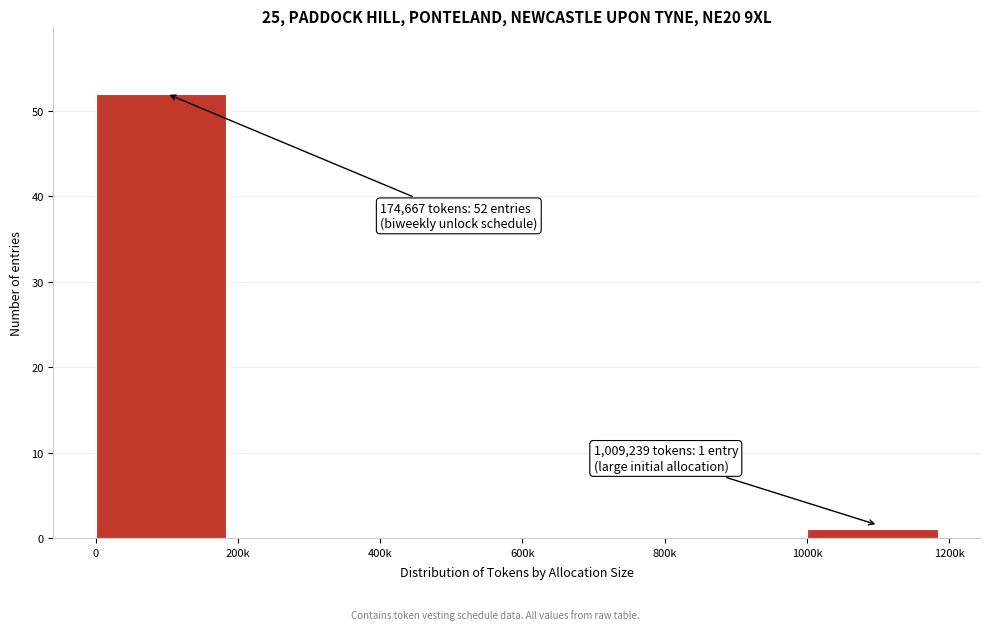

Reading right to left, what are all the values shown in this chart?

1000k=1	800k=0	600k=0	400k=0	200k=0	0=52